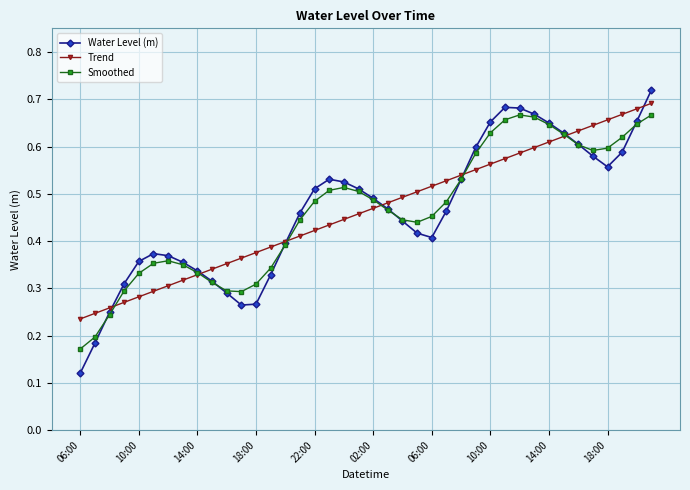

Which series has the widest spread of values?

Water Level (m)